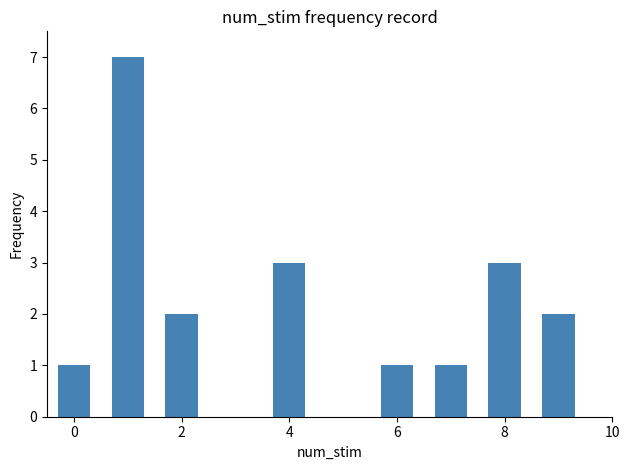

What is the difference between the second highest and second lowest values?

2